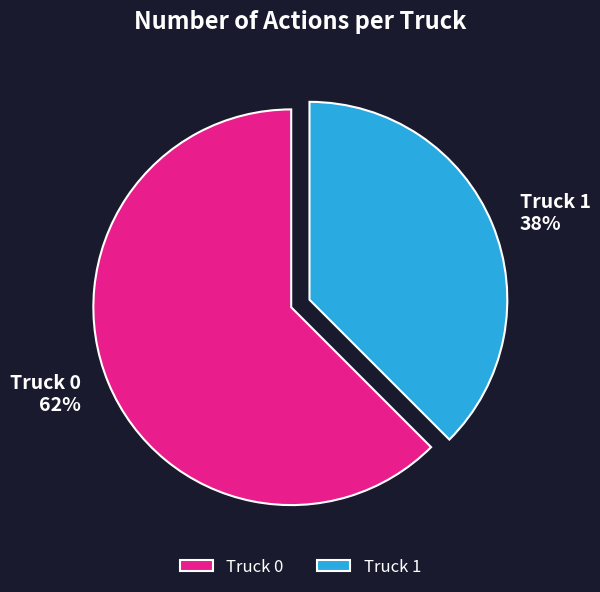

Is the sum of Truck 1 and Truck 0 greater than half?

Yes